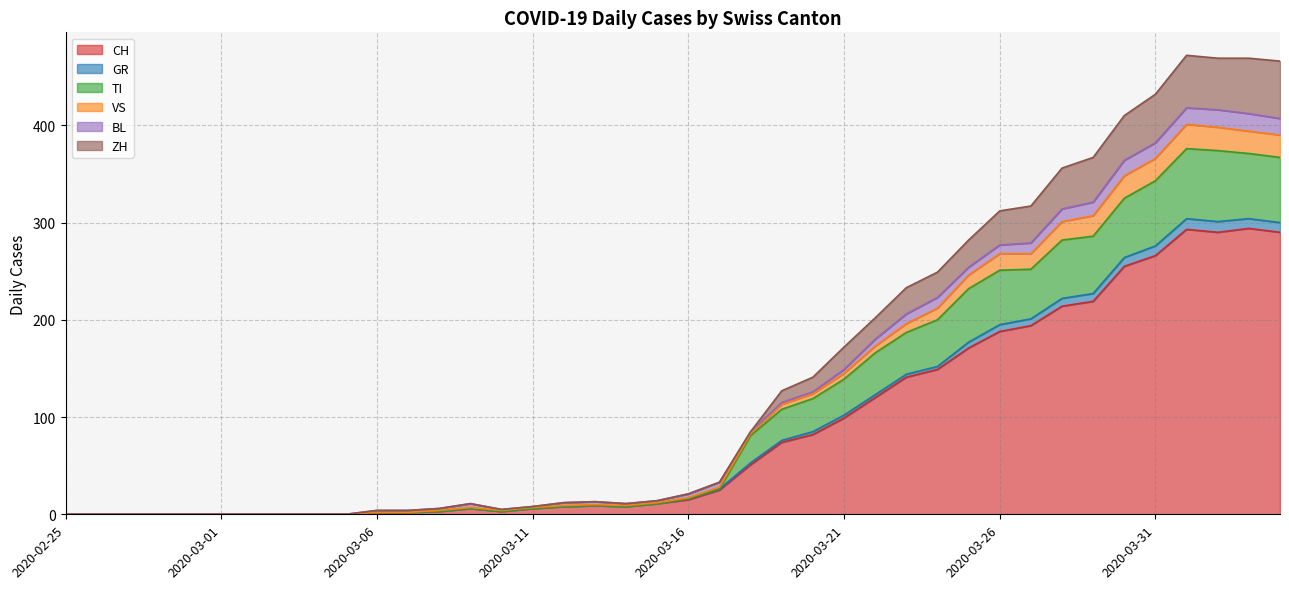

What is the difference between the ZH values at 2020-03-12 and 2020-03-15?

2